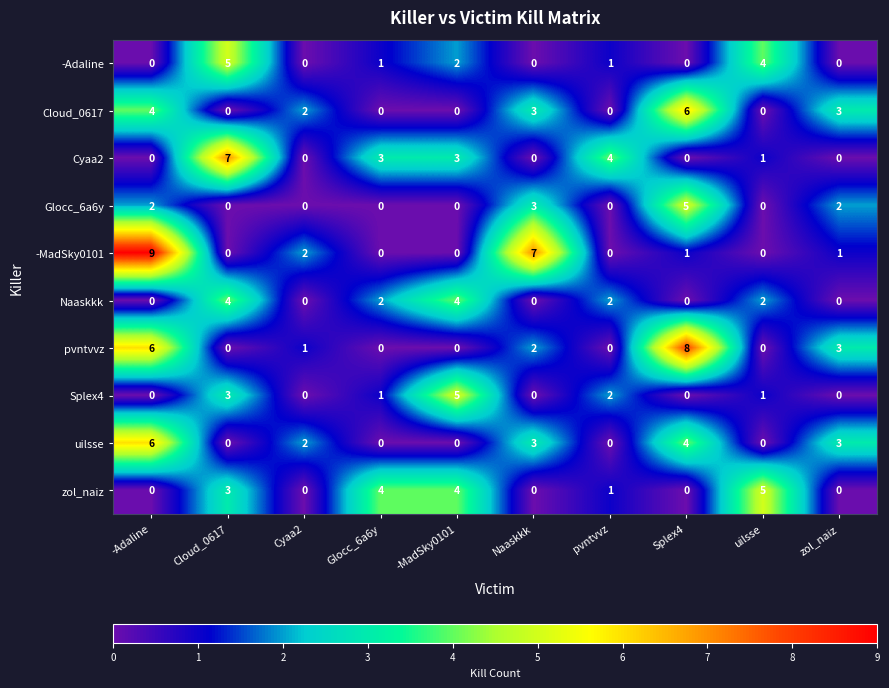

Where is -Adaline nearest to the value 2?

-MadSky0101